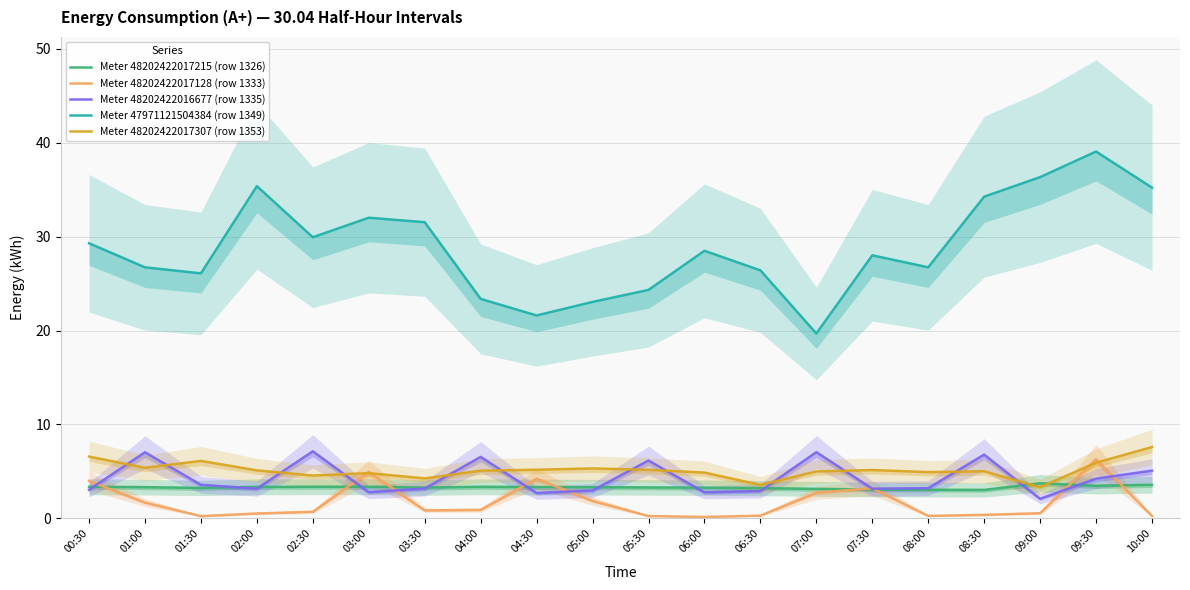

How many categories are shown in the chart?

20